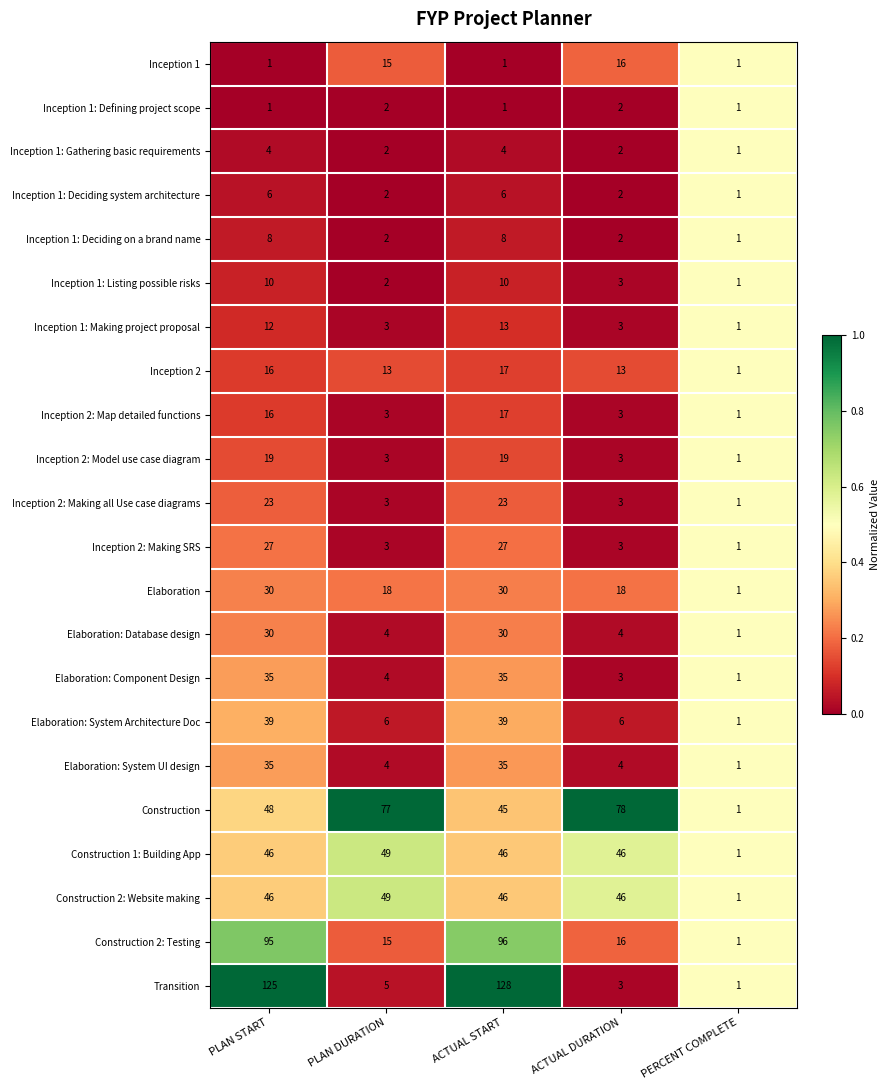

What is the sum of the Elaboration: Component Design values at PERCENT COMPLETE and PLAN DURATION?

5